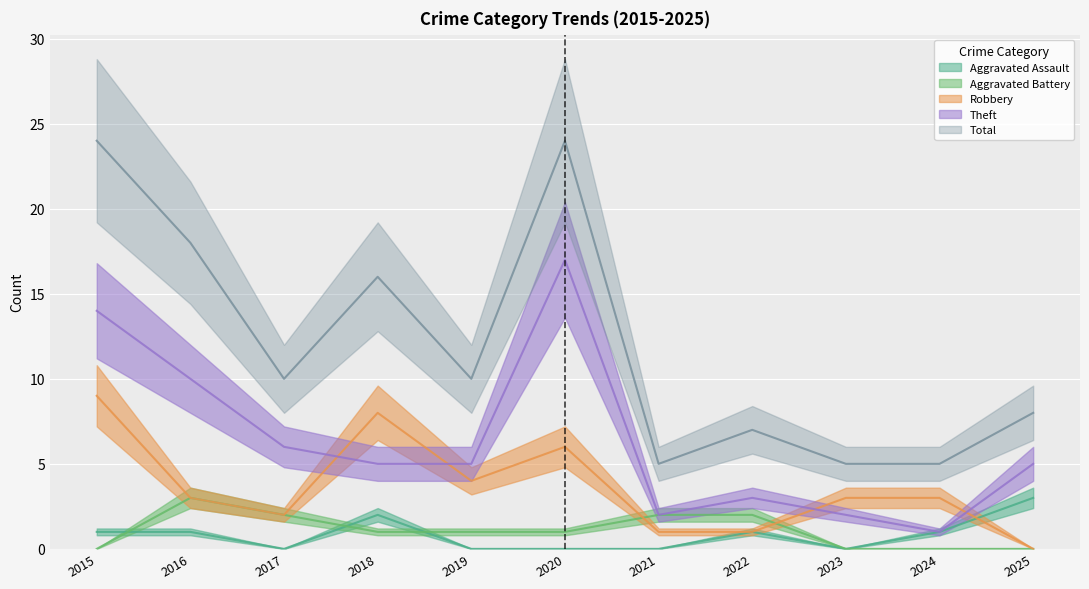

True or false: Robbery has more than 1 points higher than both neighbors.

True